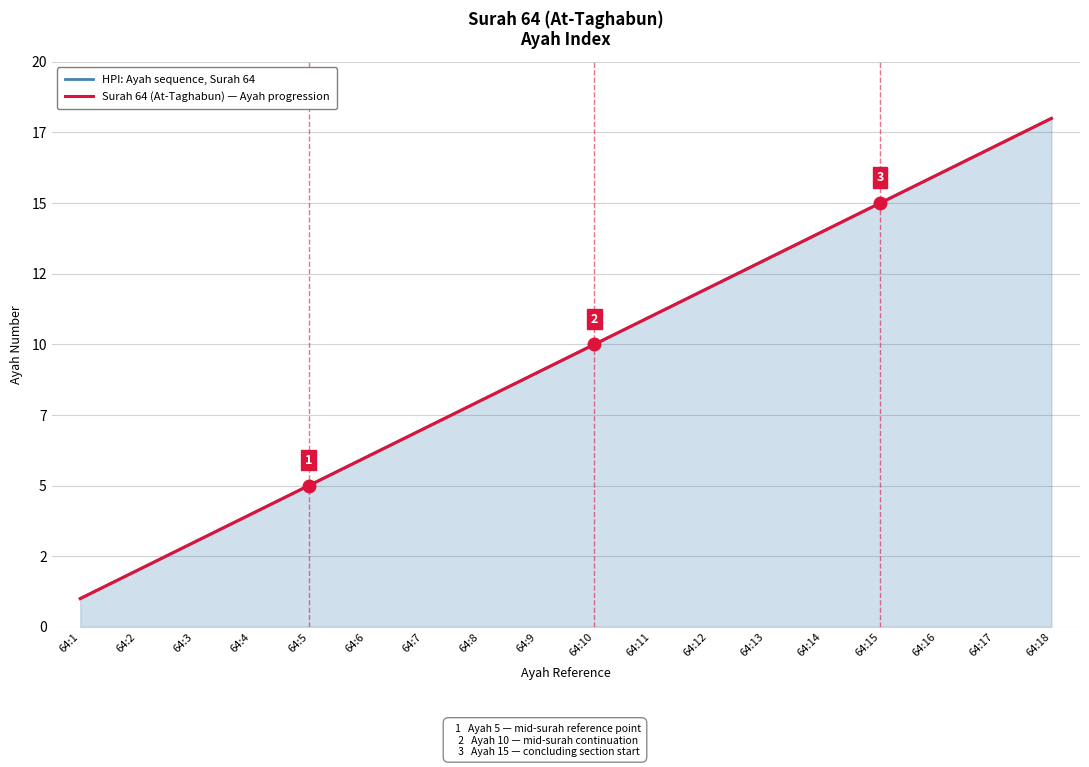

How many values in the HPI: Ayah sequence, Surah 64 series are below 10?

9